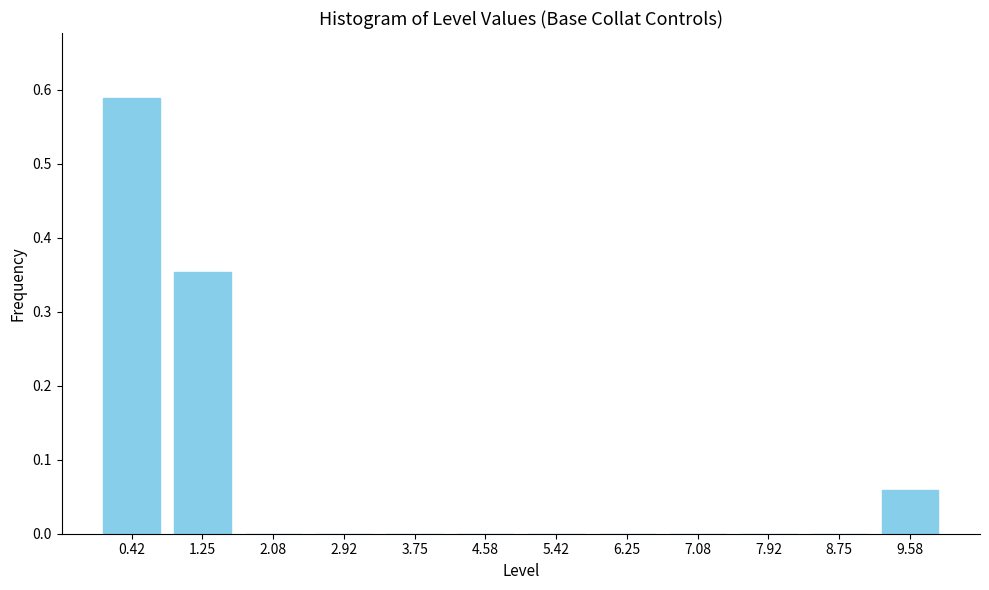

Is it true that the value at 1.25 is 0.1?

False